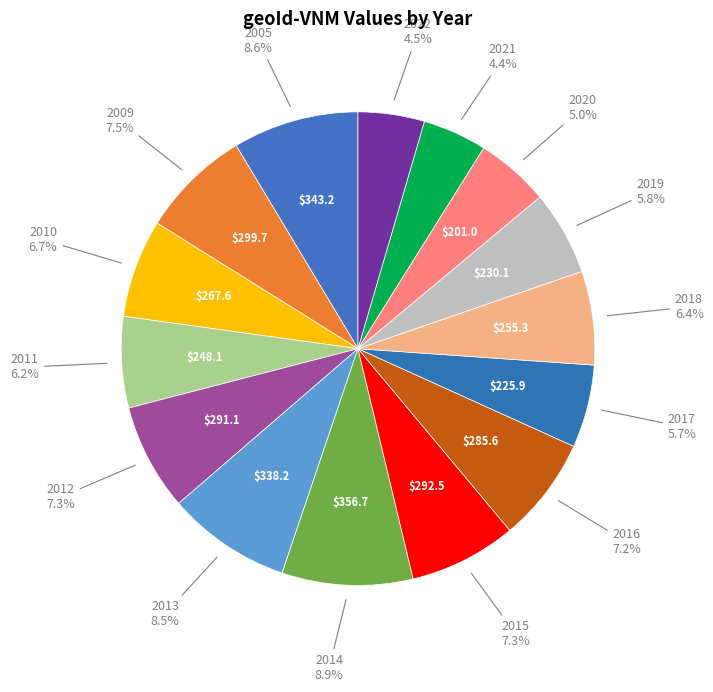

How many segments does this pie chart have?

15